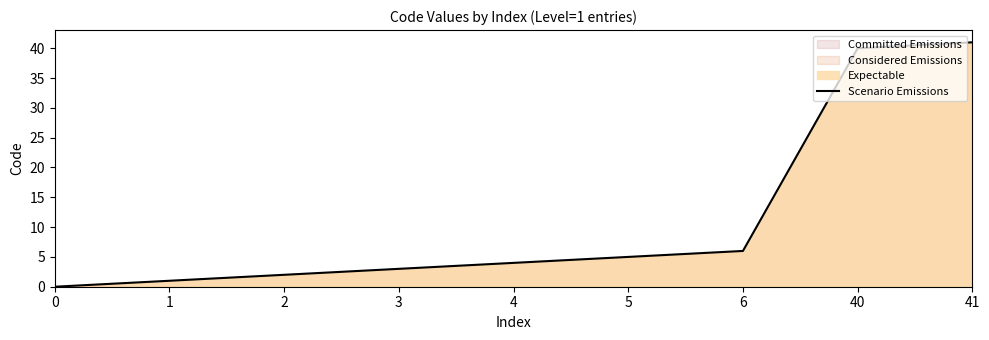

What is the sum of all values?

102